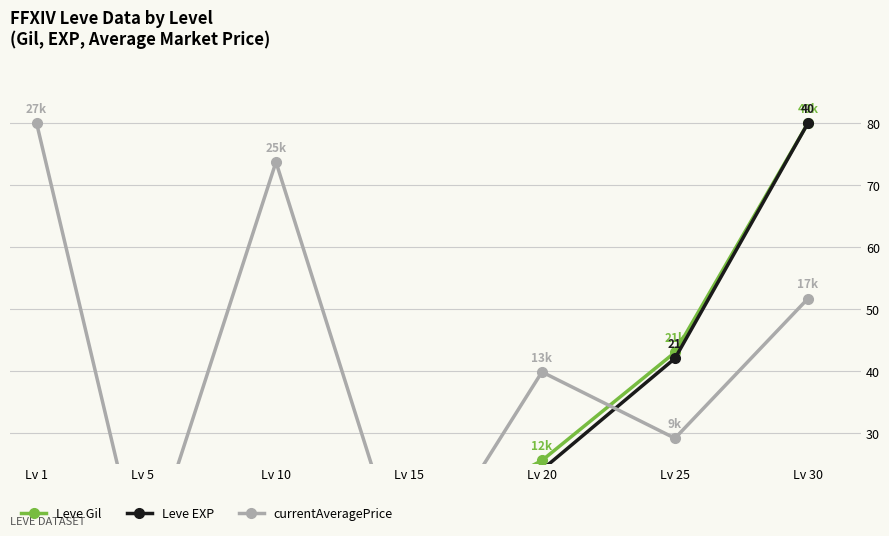

Reading left to right, extract all data points from this chart.

Leve Gil: Lv 1=0.3	Lv 5=0.4	Lv 10=1.9	Lv 15=14.1	Lv 20=25.5	Lv 25=43.0	Lv 30=80.0
Leve EXP: Lv 1=2.0	Lv 5=10.0	Lv 10=18.0	Lv 15=14.0	Lv 20=24.0	Lv 25=42.0	Lv 30=80.0
currentAveragePrice: Lv 1=80.0	Lv 5=7.4	Lv 10=73.7	Lv 15=5.7	Lv 20=39.8	Lv 25=29.1	Lv 30=51.7